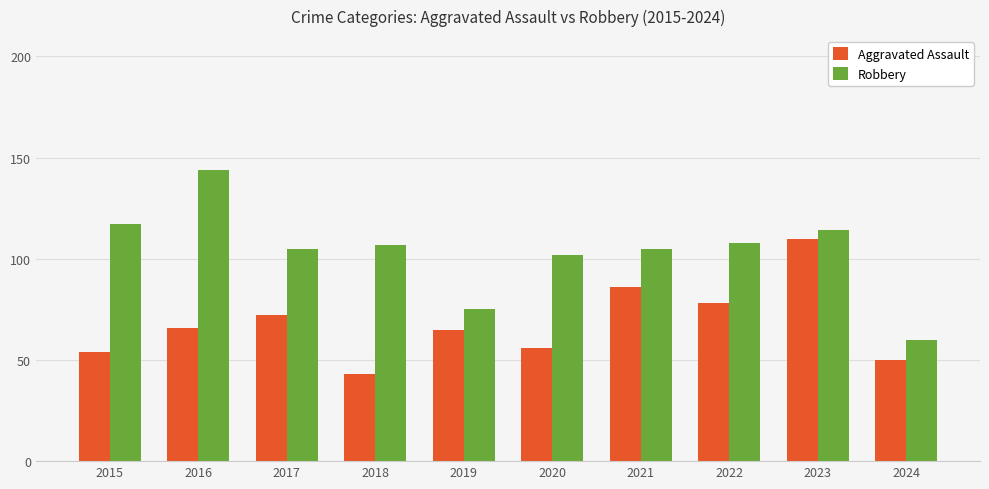

What is the minimum value shown in the chart?

43